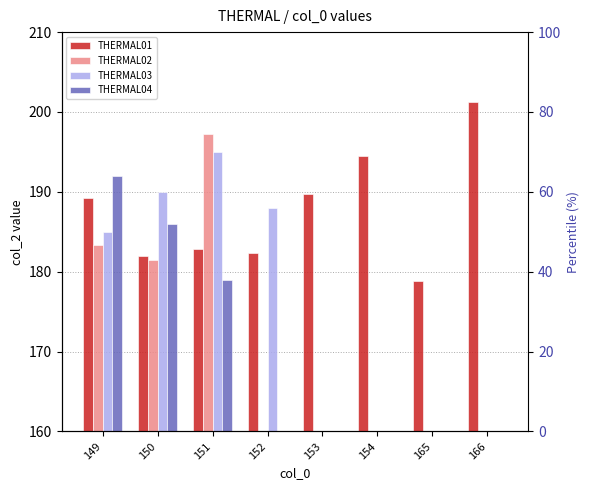

Is the value of THERMAL04 at 150 greater than the value of THERMAL01 at 165?

Yes